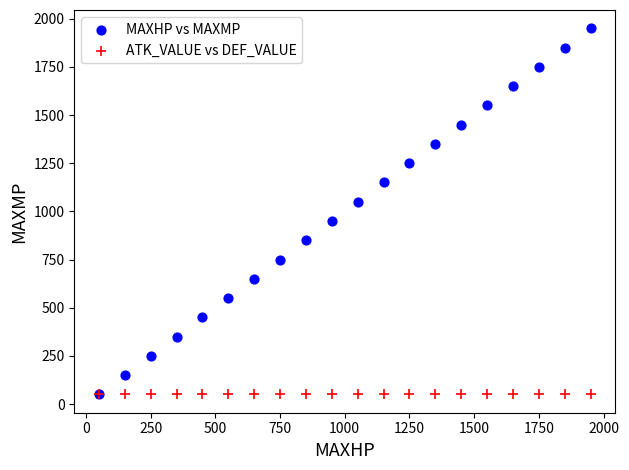

What are all the series names shown in the legend?

MAXHP vs MAXMP, ATK_VALUE vs DEF_VALUE